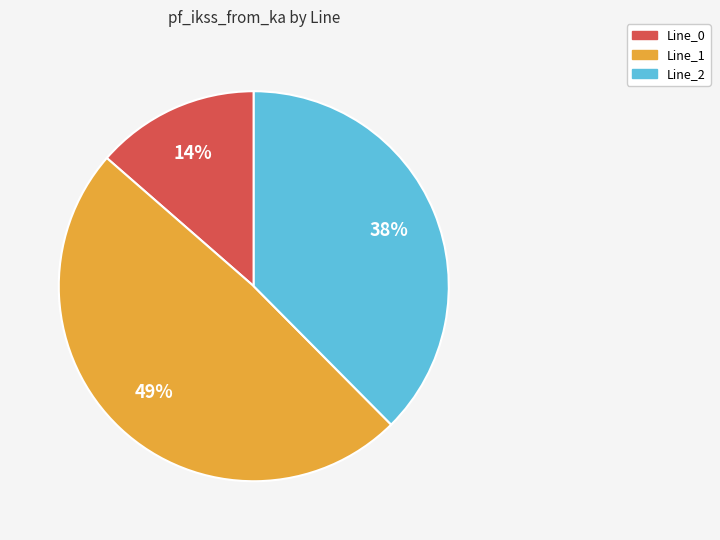

What is the largest slice in the pie chart?

Line_1